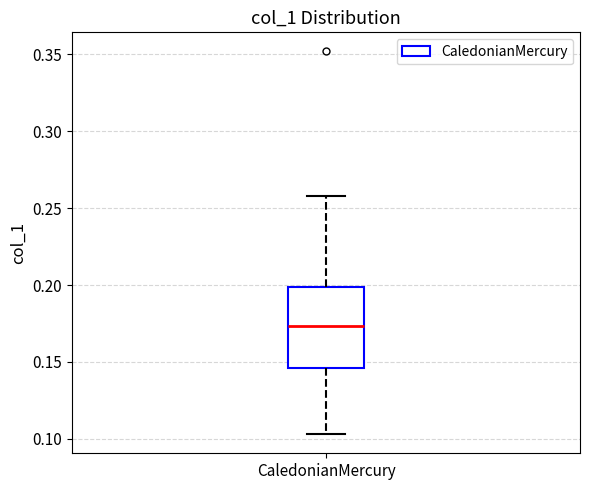

Transcribe this box plot: give where the median line is, the range the box spans, and where the two whiskers end, as read against the y-axis. The values are not printed on the chart, so give them approximately, as read against the axis.

median 0.175, box 0.145 to 0.200, whiskers 0.105 to 0.260